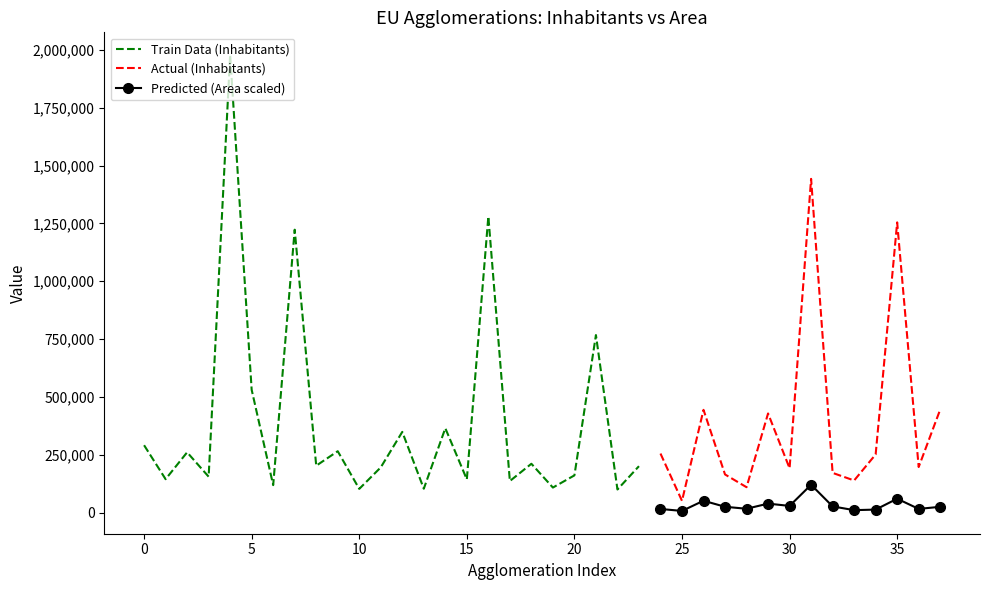

Reading left to right, list all the values displayed in this chart.

Nr of inhabitants: 291000.0	144200.0	260300.0	155000.0	1977300.0	530630.0	118509.0	1222637.0	202421.0	265086.0	102236.0	195278.0	348668.0	102955.0	364403.0	143325.0	1280034.0	136144.0	210813.0	107964.0	160577.0	767131.0	99649.0	200431.0	254995.0	50461.0	443880.0	164645.0	109514.0	428269.0	191279.0	1442378.0	171348.0	138581.0	251047.0	1254256.0	196695.0	444970.0
Area (km2): 128.0	47.0	136.0	66.0	456.0	204.4	140.9	162.4	103.0	157.7	57.5	68.7	253.6	85.0	102.0	12712.0	482.0	196.0	154.2	43.4	79.4	641.2	88.9	70.8	99.0	44.6	328.0	160.0	105.0	248.0	184.0	772.0	171.0	66.0	82.0	384.0	101.0	159.0